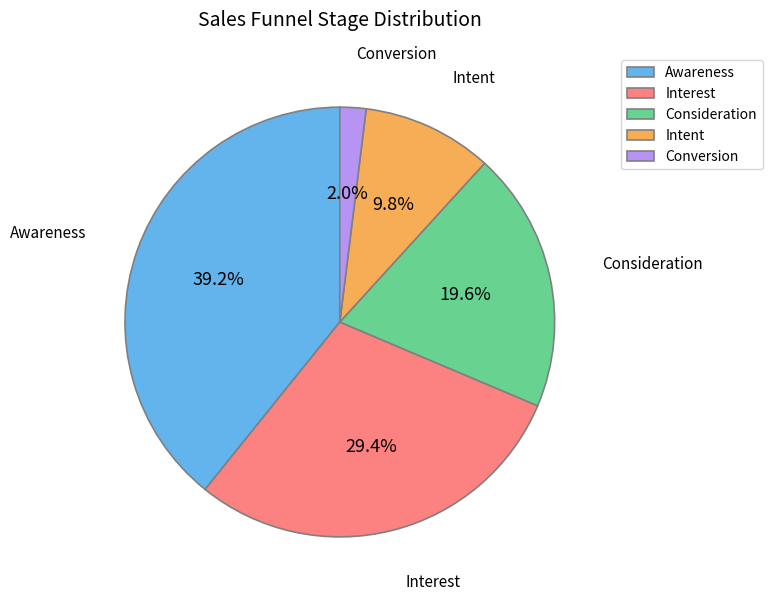

Between Interest and Awareness, which is larger?

Awareness